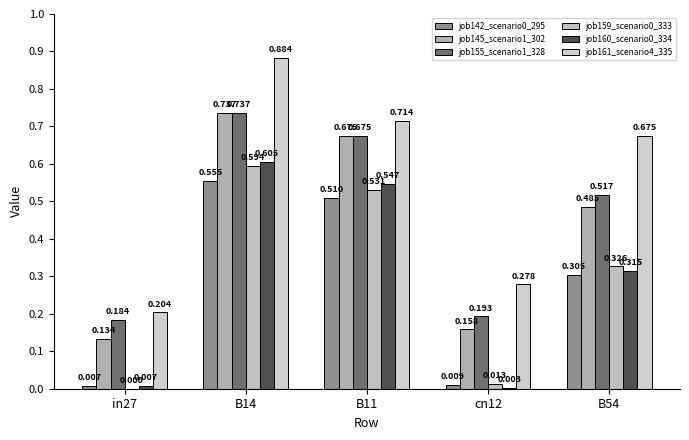

How many distinct data groups are displayed?

6